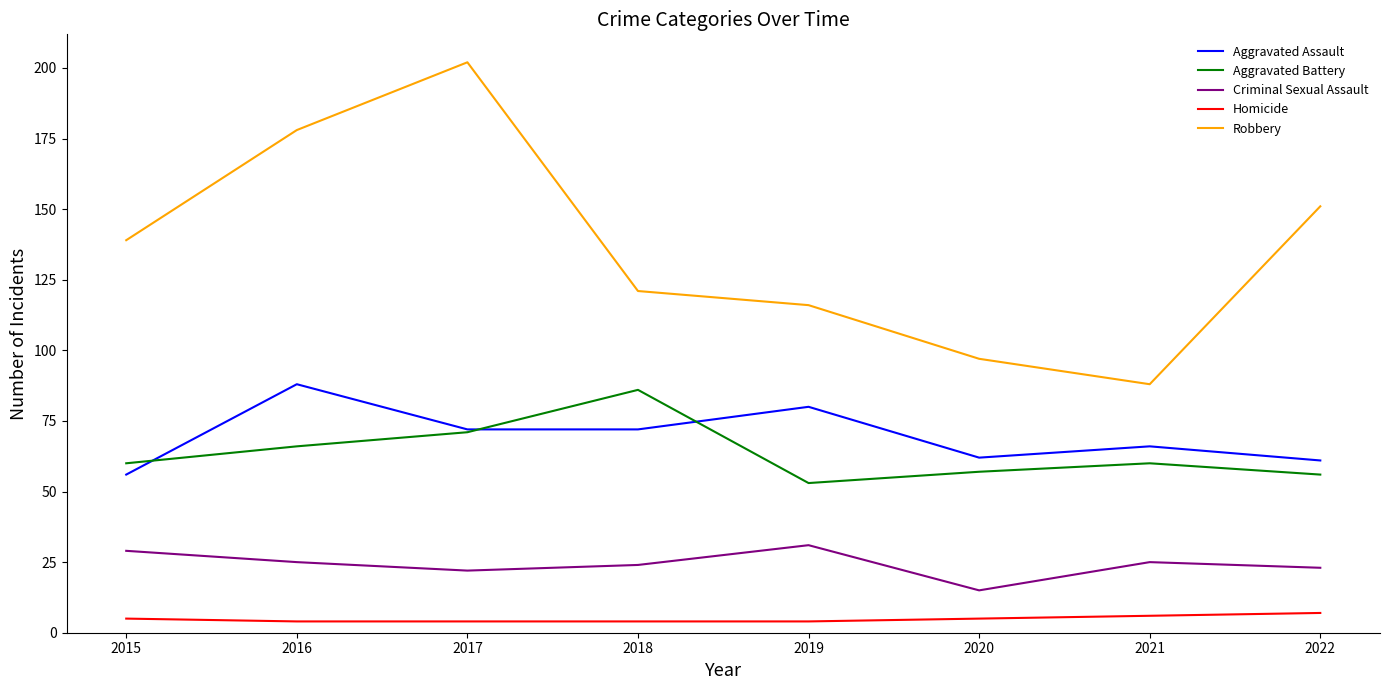

How many categories are shown in the chart?

8